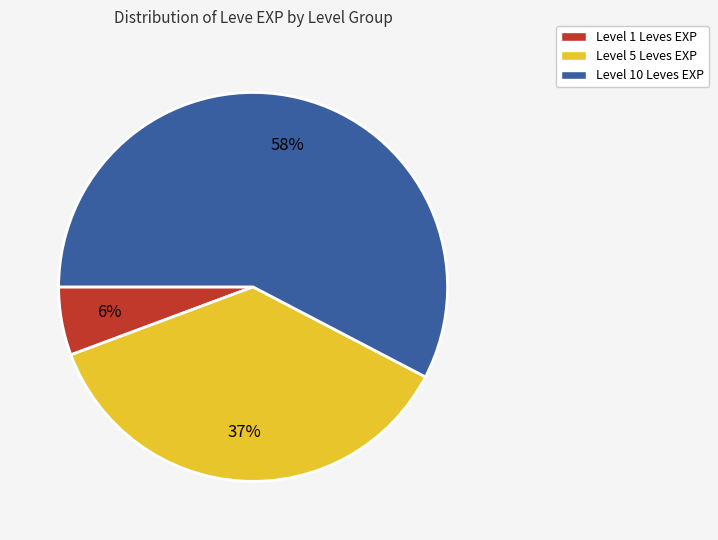

Rank the categories by value from highest to lowest.

Level 10 Leves EXP, Level 5 Leves EXP, Level 1 Leves EXP